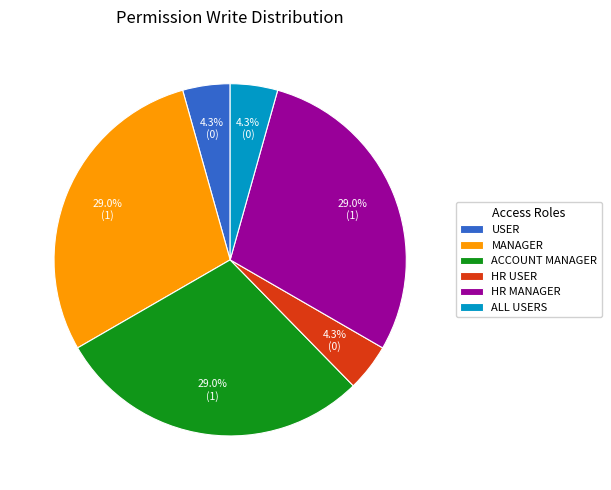

Count the number of slices in the pie.

6